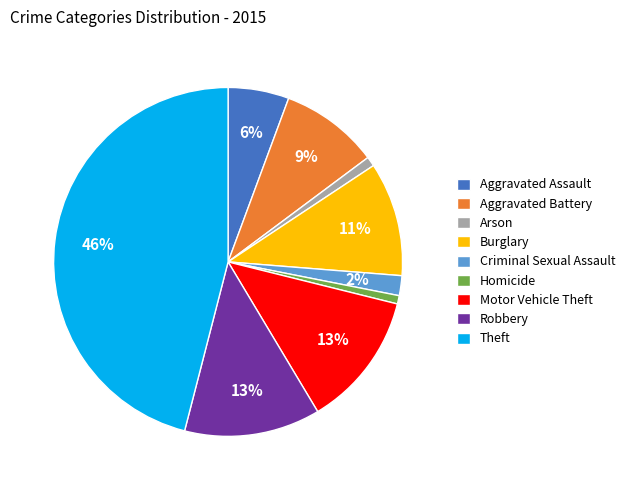

Does any single category account for the majority?

No